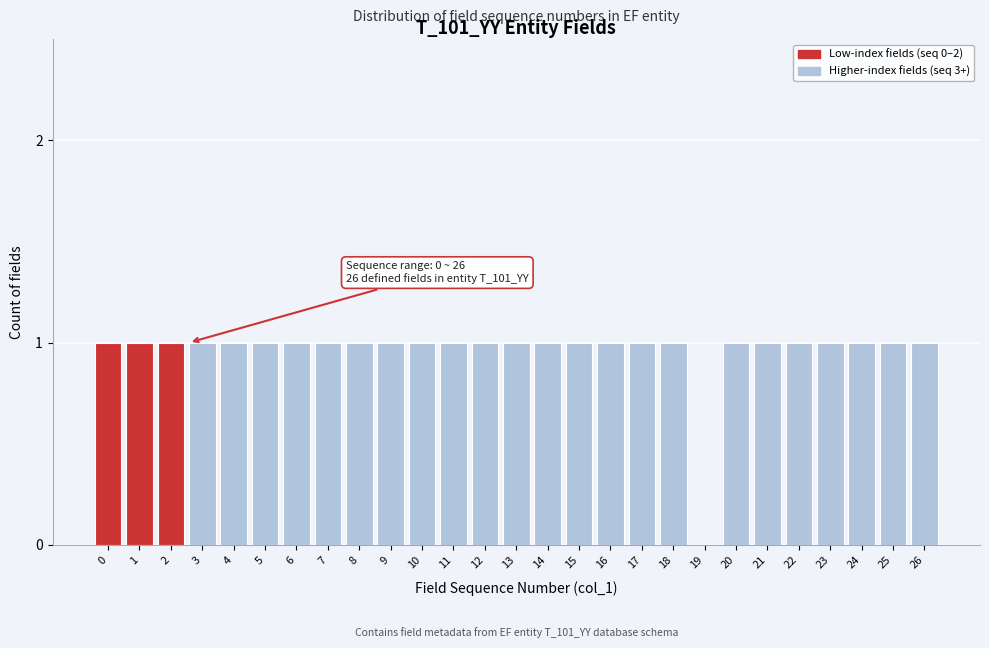

Reading left to right, list all the values displayed in this chart.

0=1	1=1	2=1	3=1	4=1	5=1	6=1	7=1	8=1	9=1	10=1	11=1	12=1	13=1	14=1	15=1	16=1	17=1	18=1	19=0	20=1	21=1	22=1	23=1	24=1	25=1	26=1